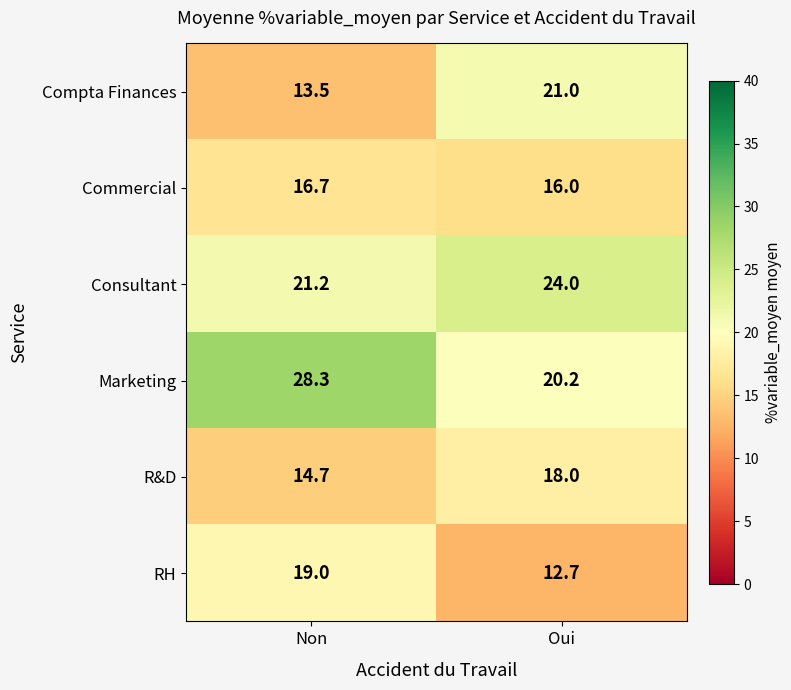

What is the maximum value for RH?

19.0